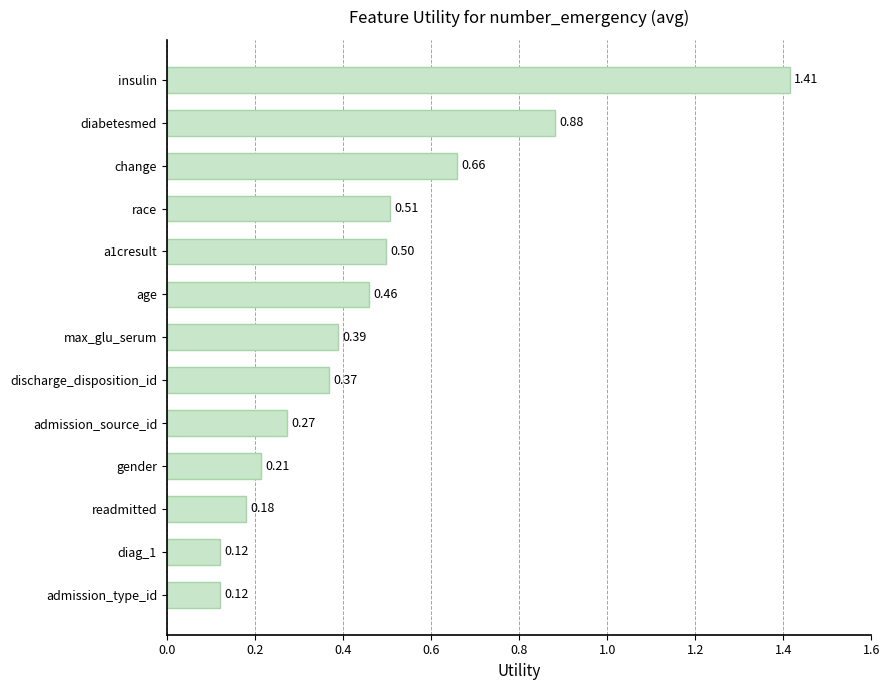

What is the label of the 2nd bar from the top?

diabetesmed